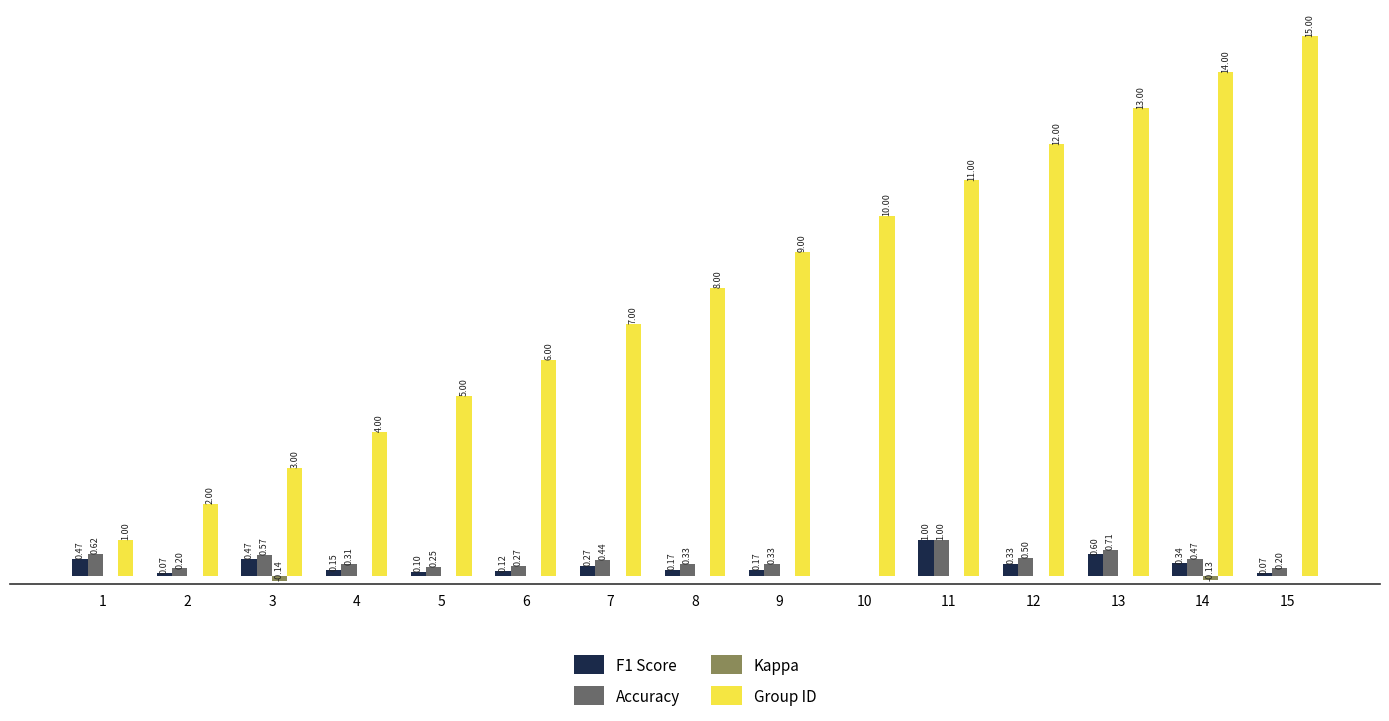

Which series has the largest total across all categories?

Group ID